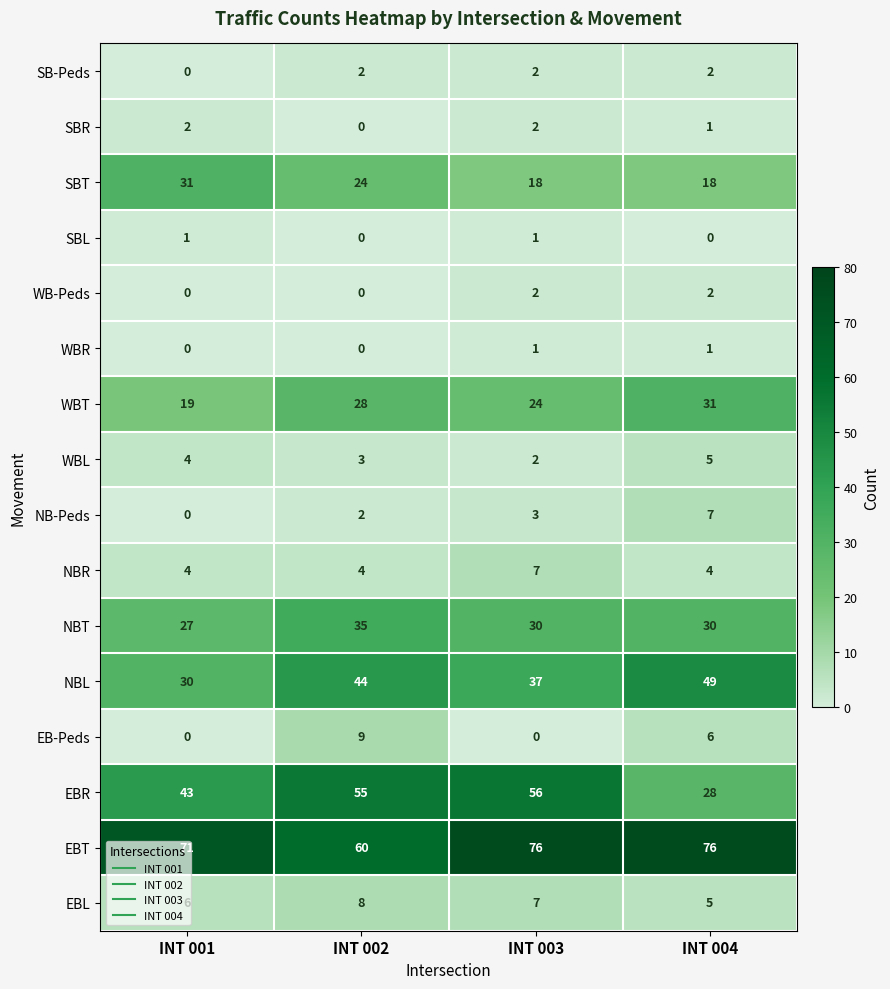

What is the difference between the second highest and minimum values in the EBR series?

27